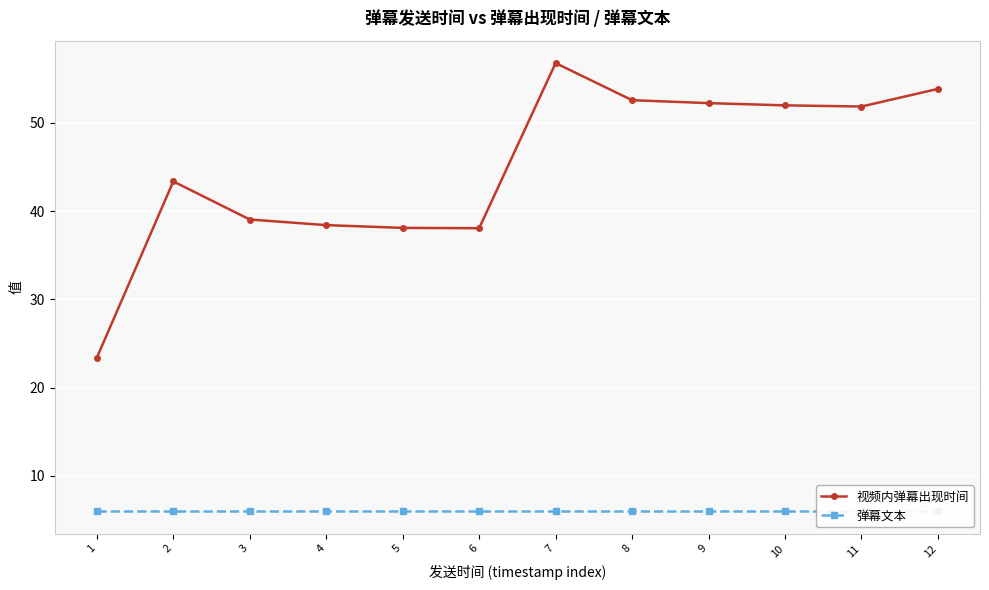

True or false: 视频内弹幕出现时间 and 弹幕文本 cross at least once.

False